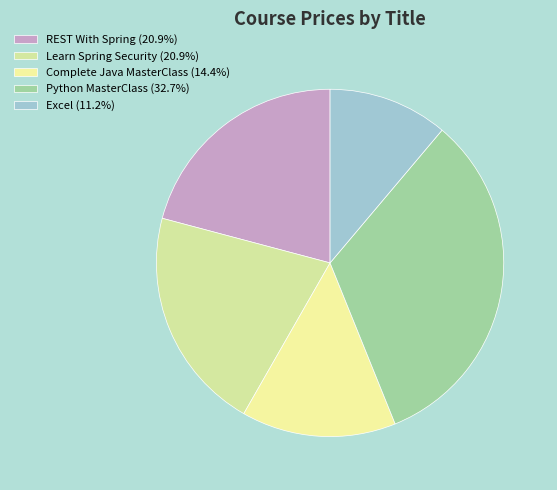

The Python MasterClass slice represents 20% of the pie. True or false?

False